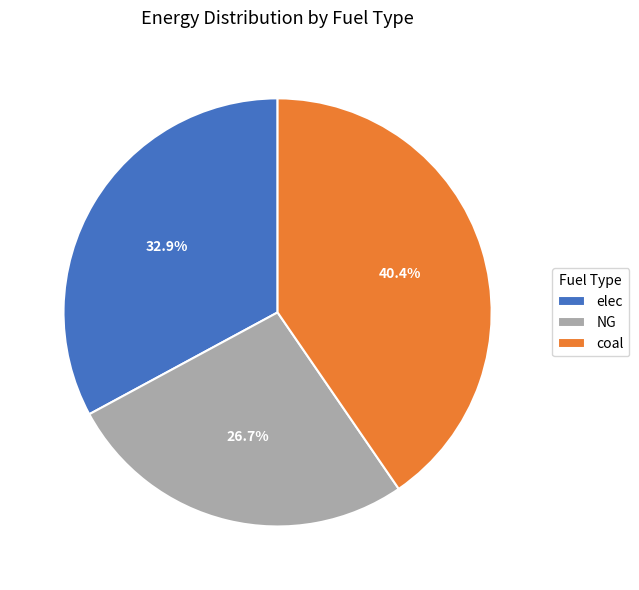

Between elec and NG, which is larger?

elec